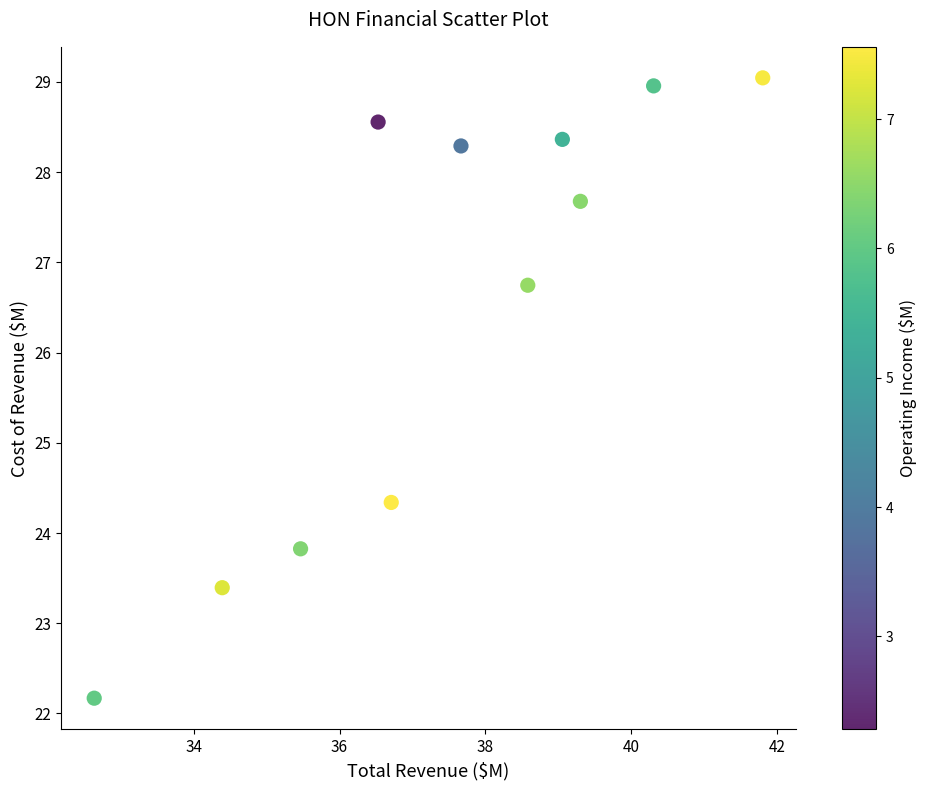

What Y value in the scatter plot is closest to 25?

24.3